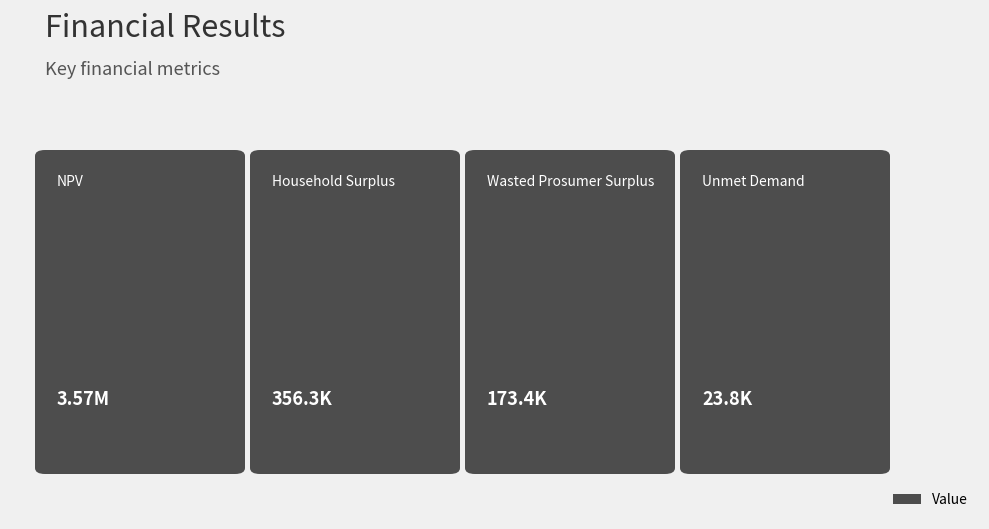

Reading right to left, list all the values displayed in this chart.

Unmet Demand=23754.1	Wasted Prosumer Surplus=173398.7	Household Surplus=356348.5	NPV=3569807.0